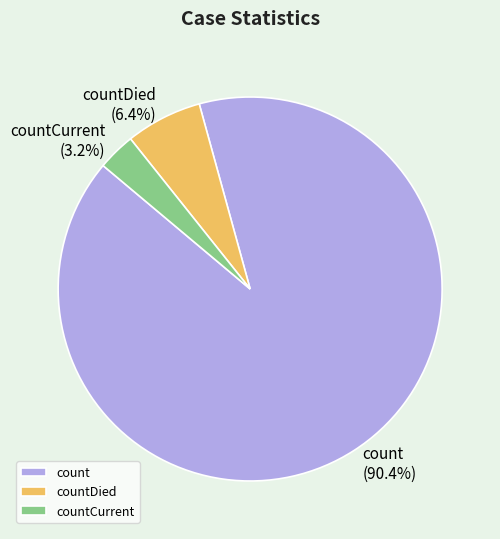

What is the majority slice?

count